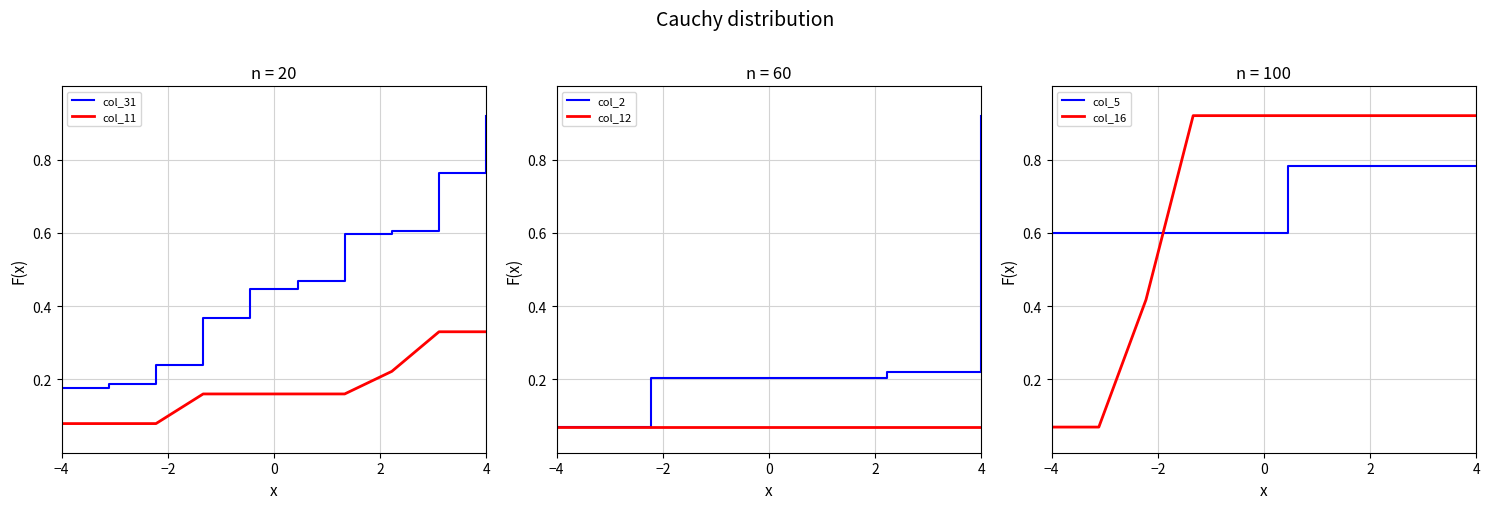

Does the chart have visible grid lines?

Yes